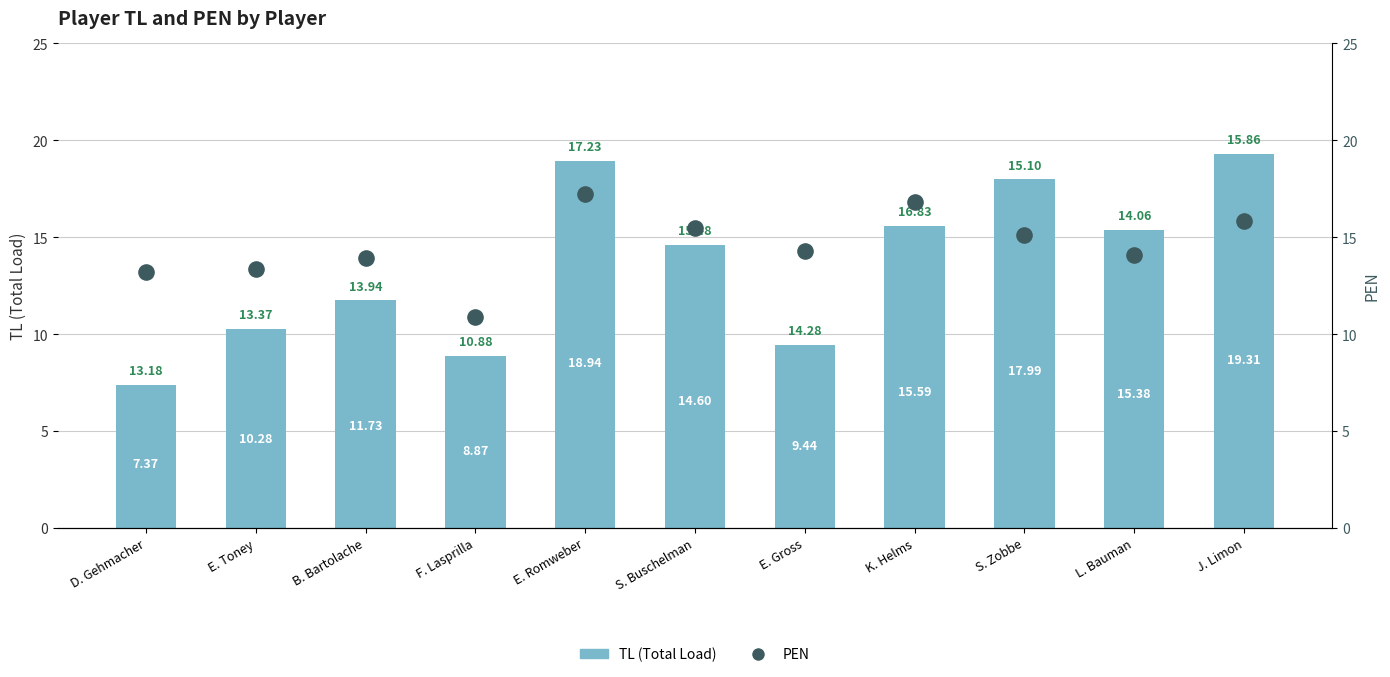

What is the total value across all series at J. Limon?

35.2